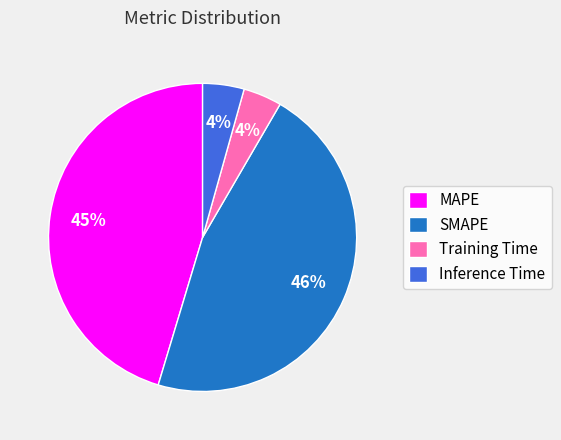

The MAPE slice represents 51% of the pie. True or false?

False